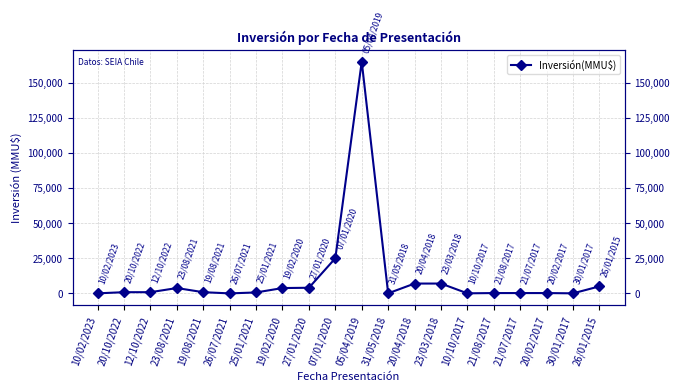

What is the greatest value displayed?

165000